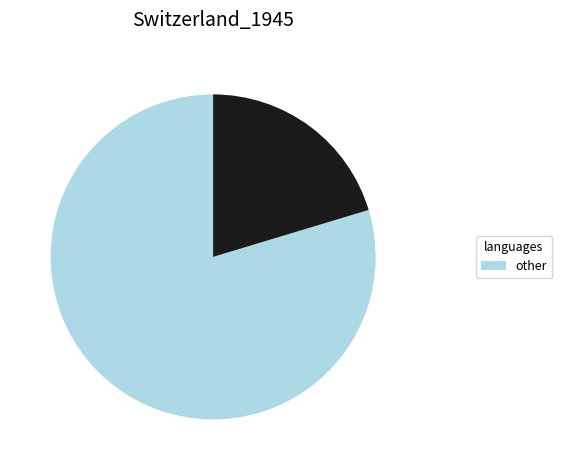

Is there any slice that represents more than half of the pie?

Yes